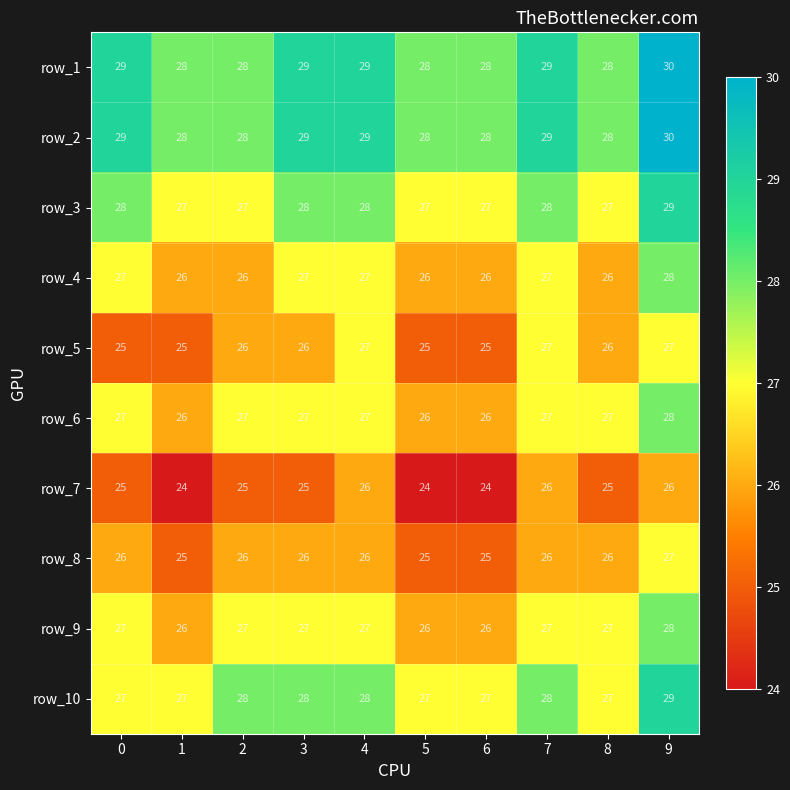

What is the total value across all series at 6?

262